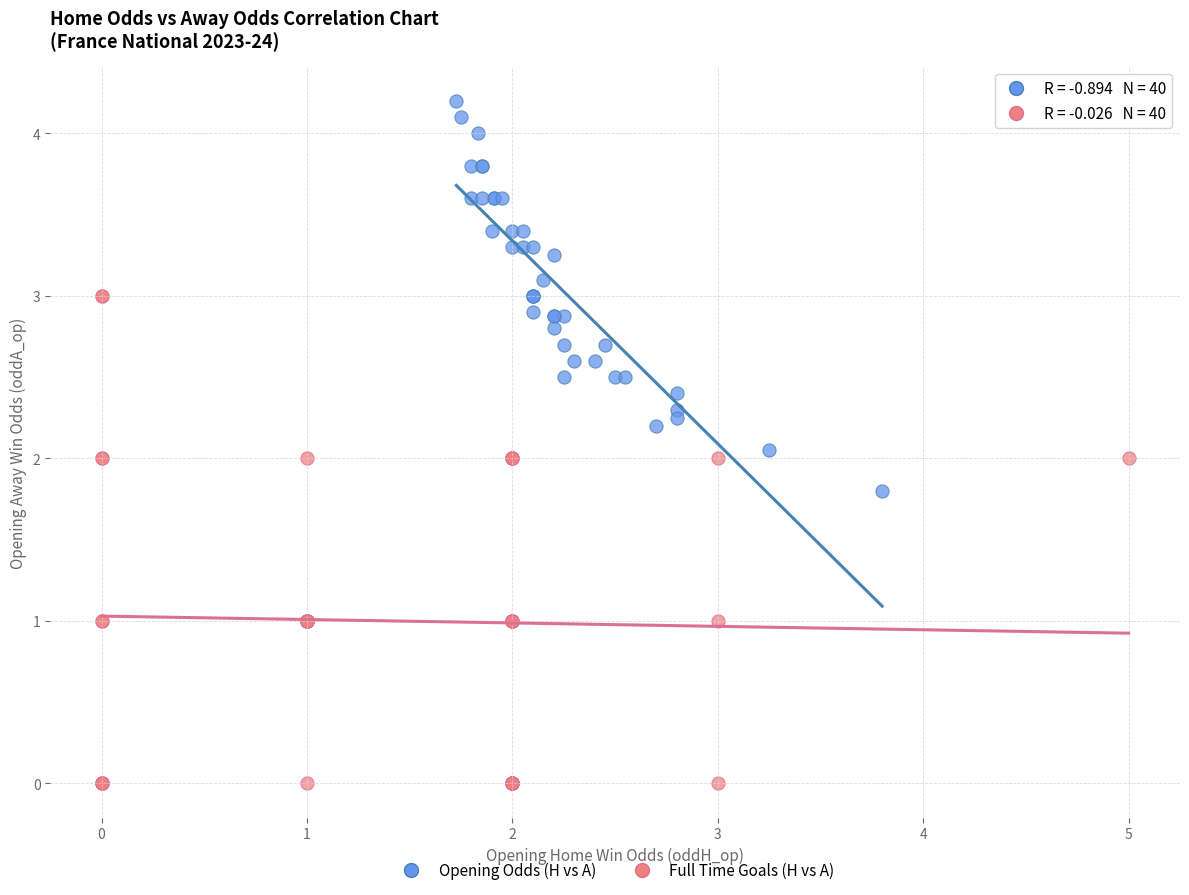

Which series contains the highest Y value?

Opening Odds (H vs A)